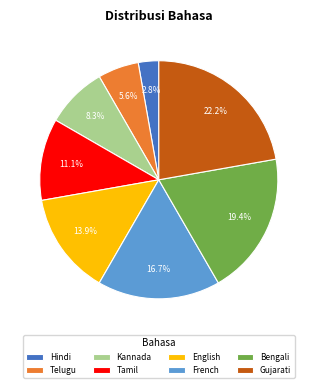

To the nearest percent, what is the combined percentage of Telugu and French?

22%